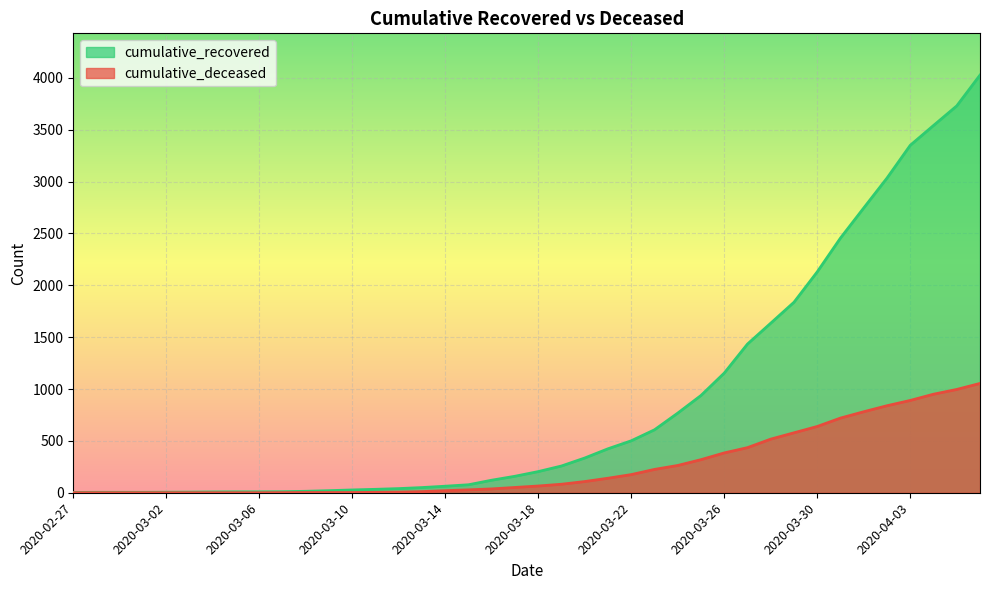

True or false: cumulative_recovered and cumulative_deceased cross at least once.

False